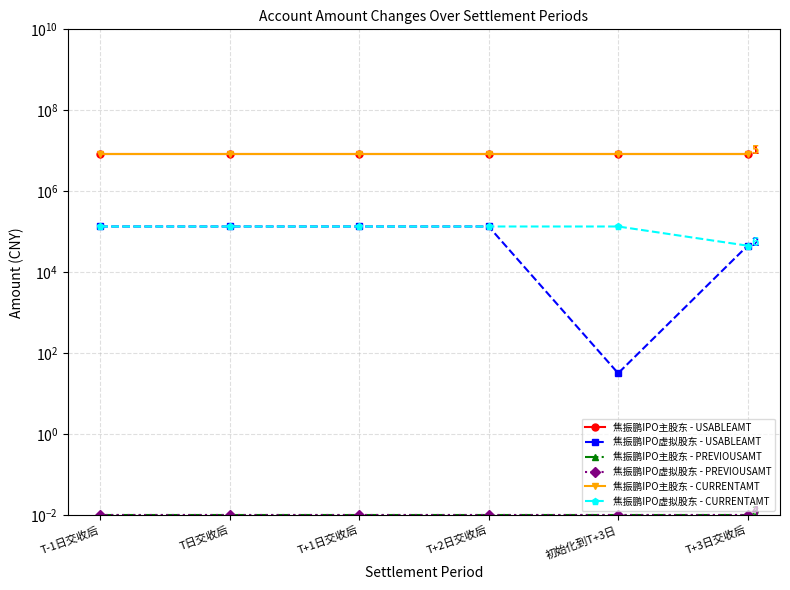

What is the difference between the maximum and minimum values in the 焦振鹏IPO虚拟股东 - USABLEAMT series?

135826.0